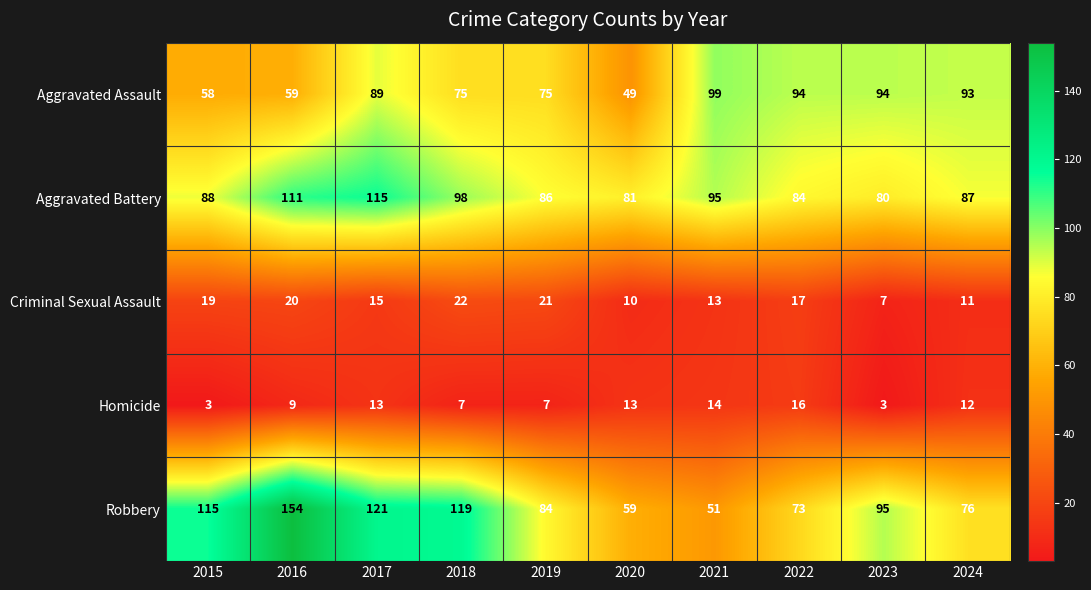

Which series changed the most between 2015 and 2017?

Aggravated Assault